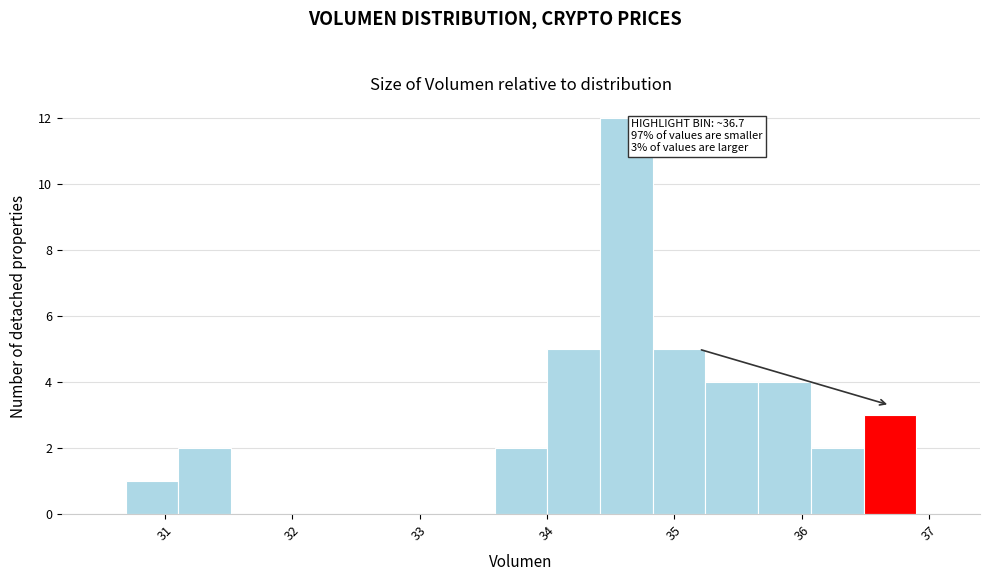

Which range on the x-axis has the tallest bar?

34.4 to 34.8